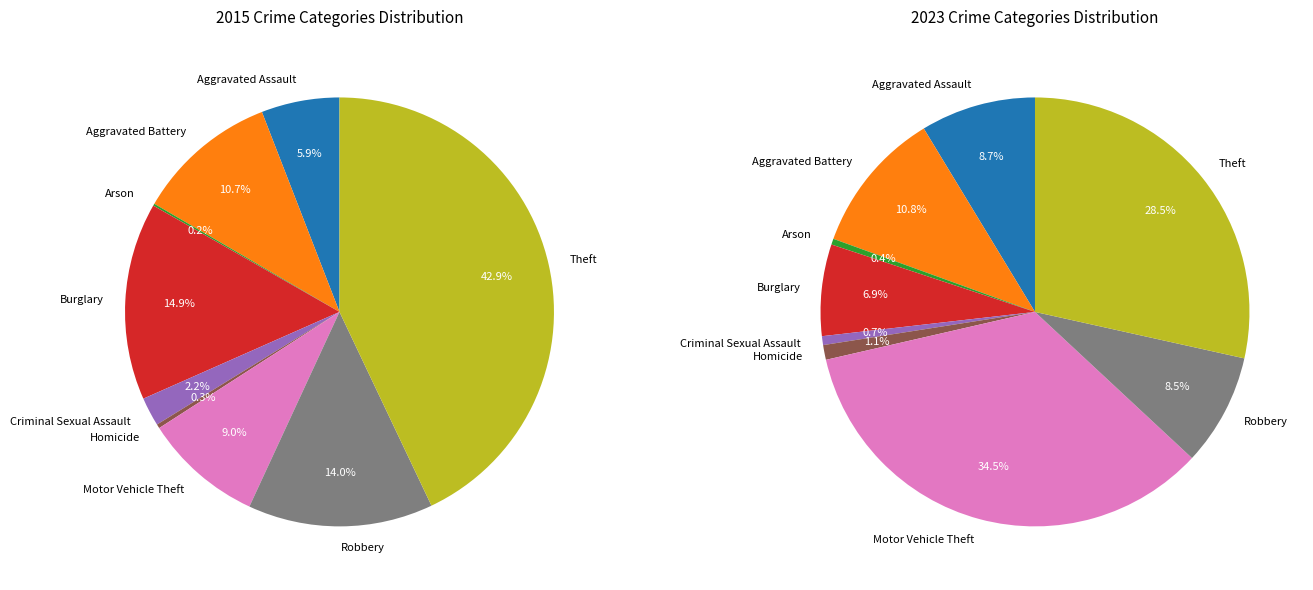

Which category has the smallest portion of the pie?

Arson